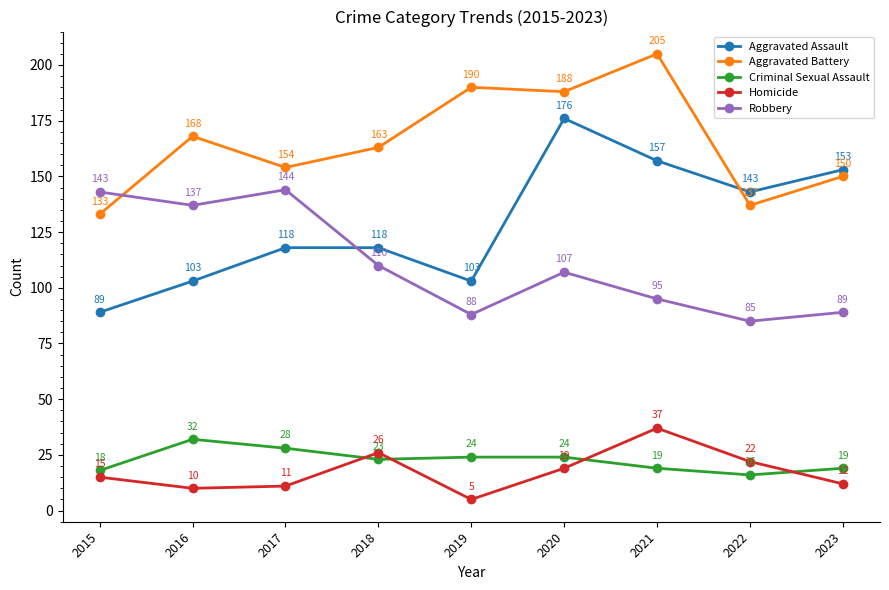

True or false: Aggravated Battery and Homicide cross at least once.

False